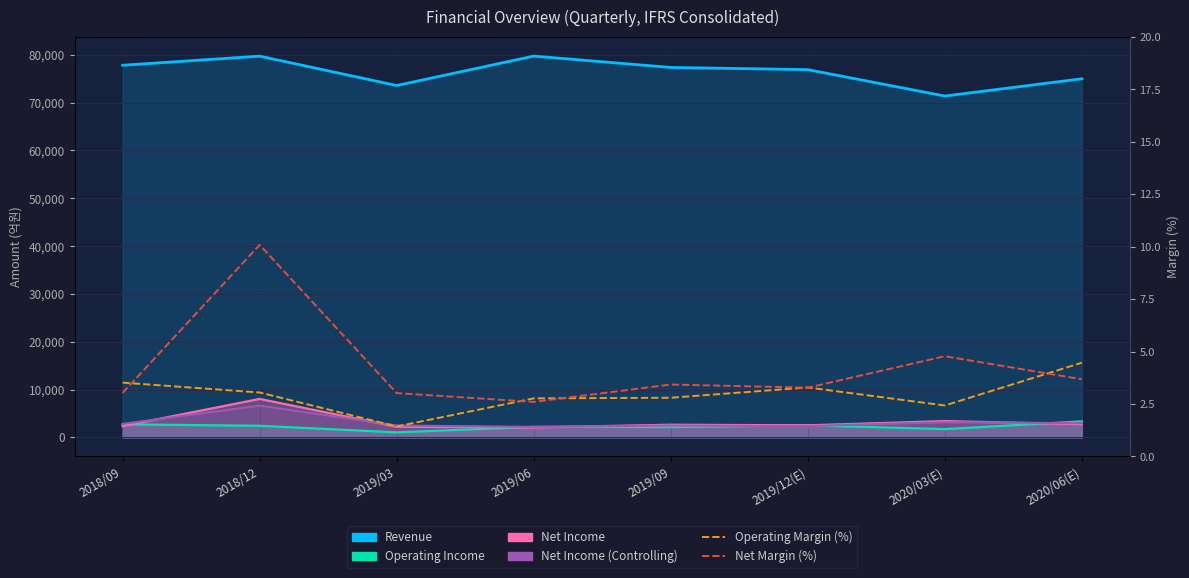

True or false: Operating Margin (%) has a value of 1.9 at 2020/06(E).

False